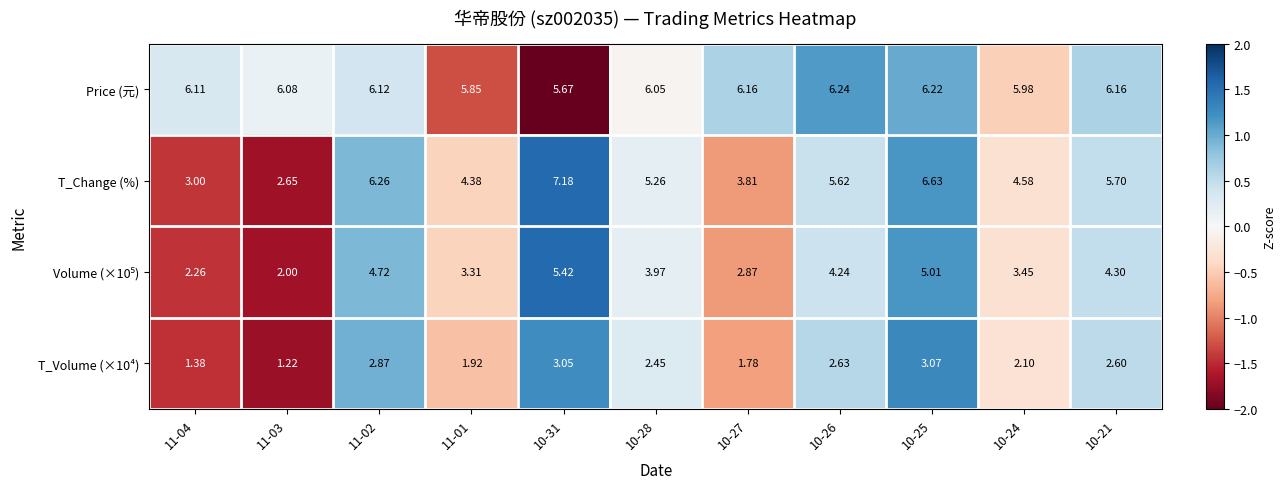

Between 11-04 and 11-02, which series saw the biggest shift?

T_Change (%)